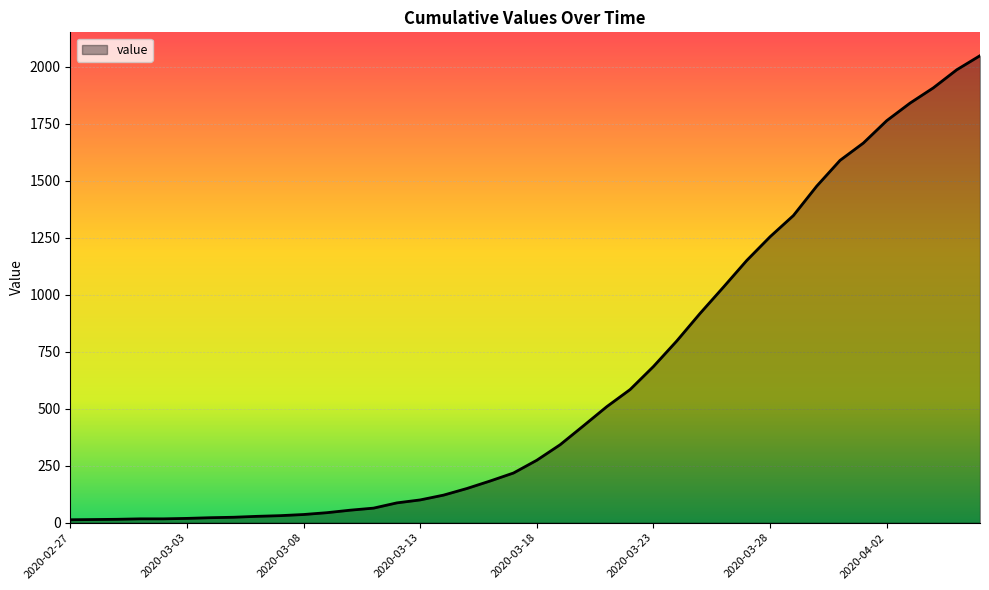

What is the maximum value shown in the chart?

2048